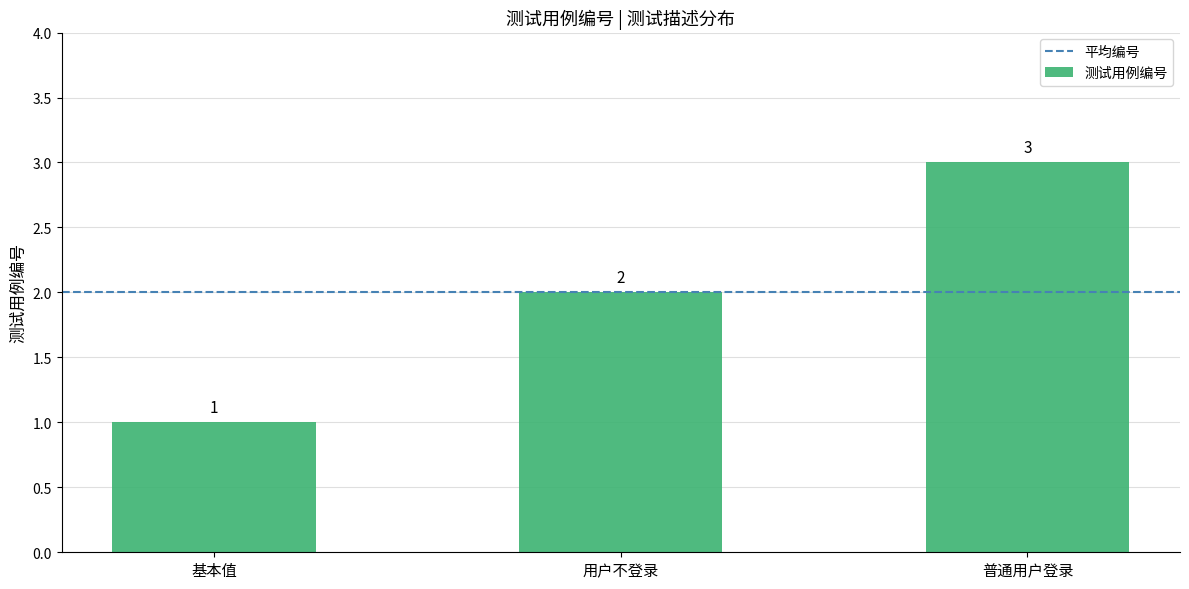

What is the average value?

2